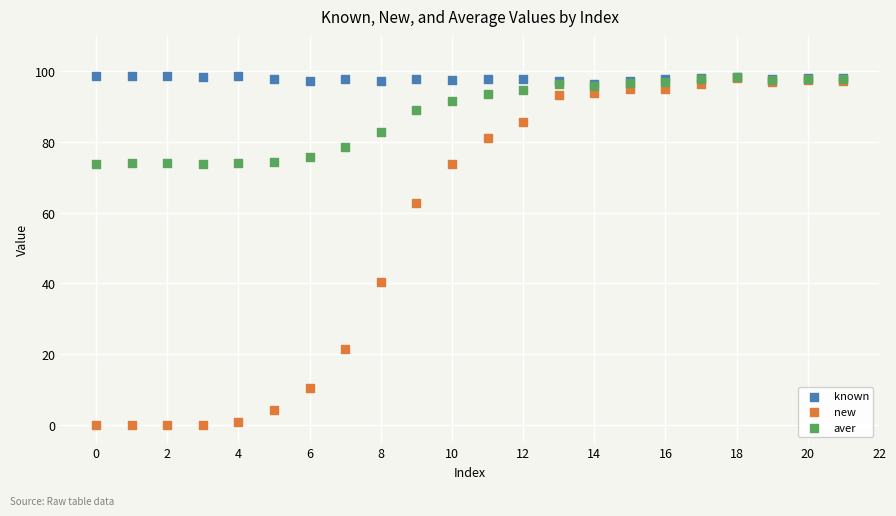

Across all series, what Y value is closest to 49?

40.4